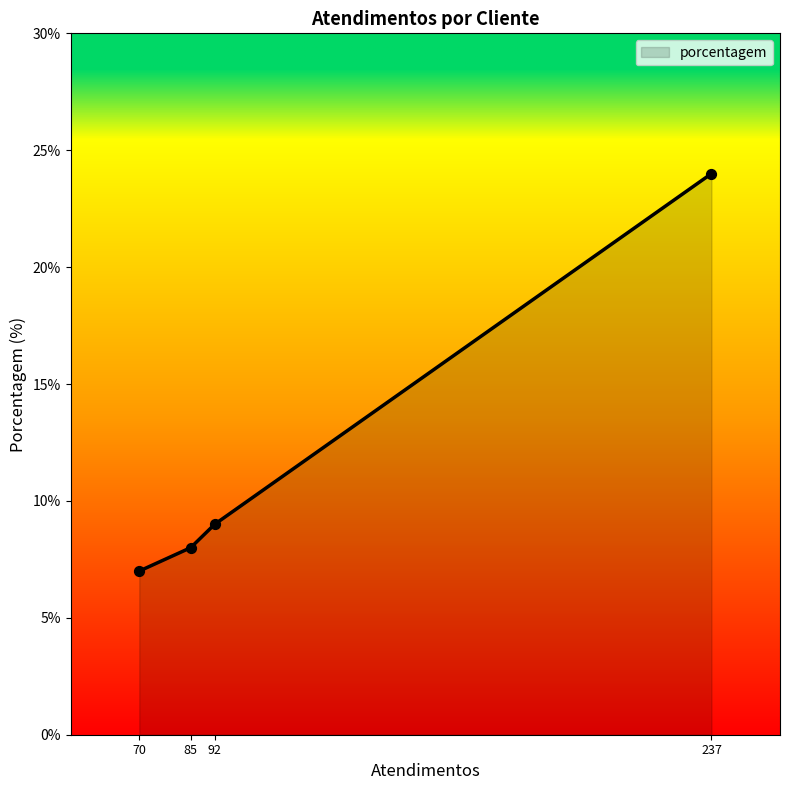

Between 85 and 237, which is larger?

237